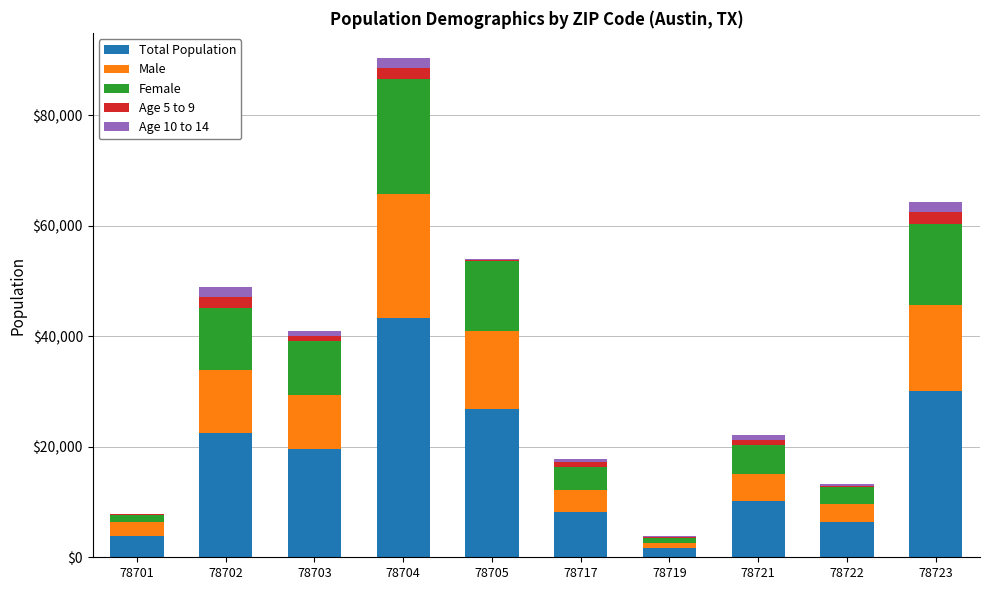

The value of Total Population at 78704 is 75906. True or false?

False